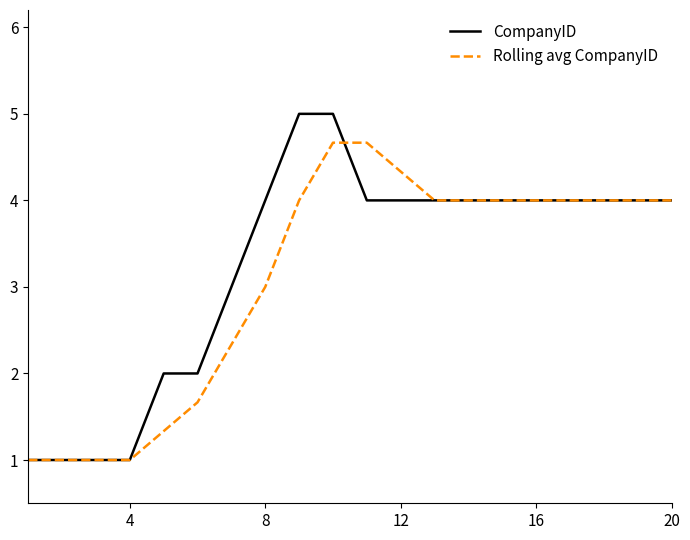

Which series has the largest range (max minus min)?

CompanyID